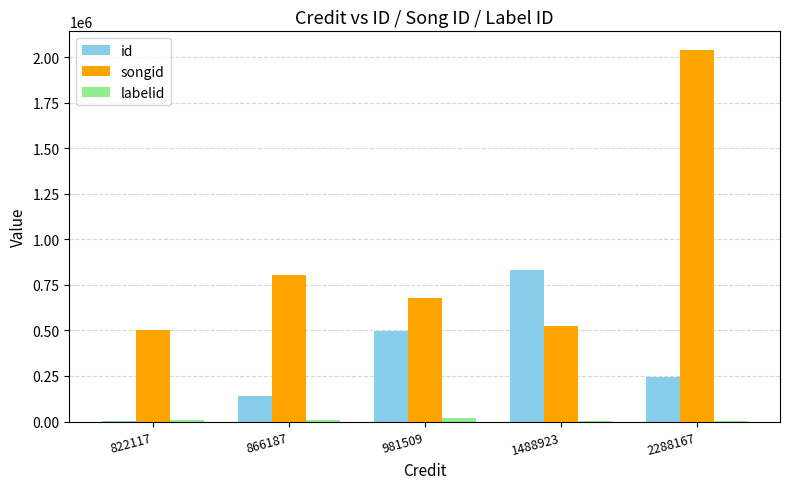

The value of songid at 1488923 is 287499. True or false?

False